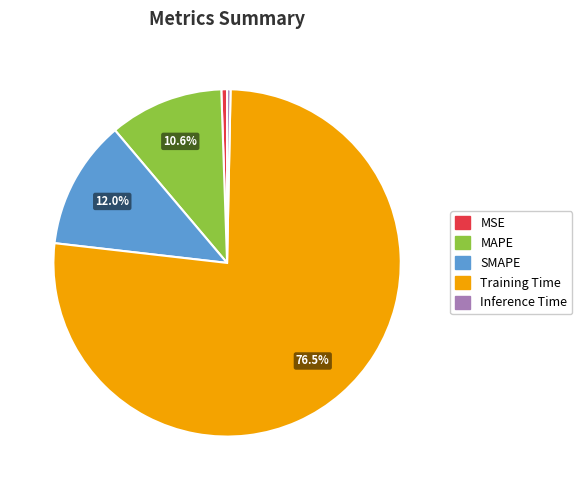

Is the sum of SMAPE and Training Time greater than half?

Yes